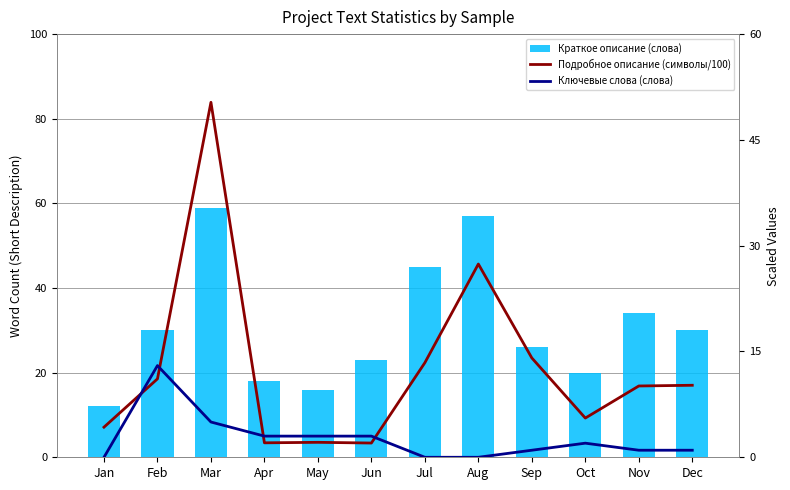

Which category has the highest value in the Краткое описание (слова) series?

Mar